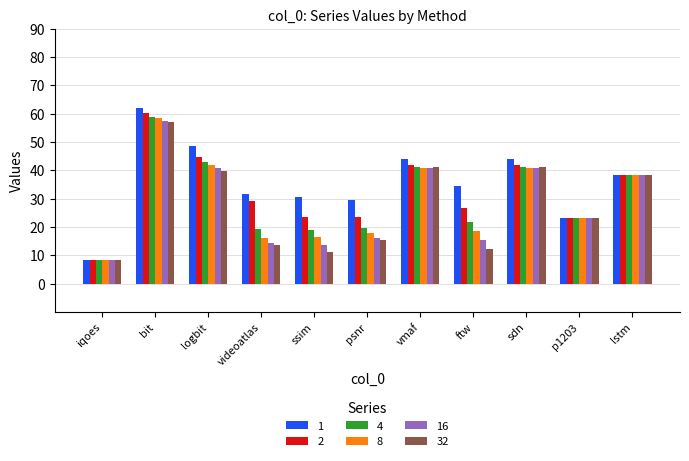

Between videoatlas and vmaf, which series saw the biggest shift?

32